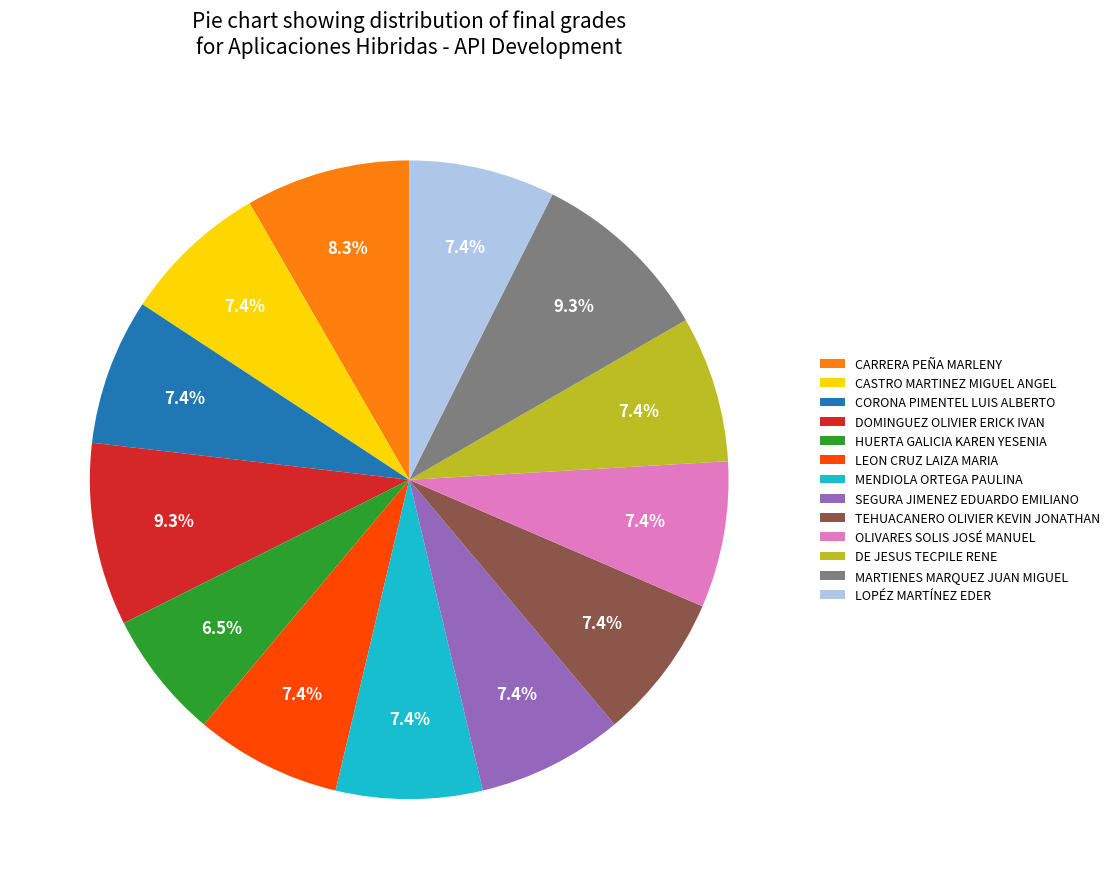

Which slice is the smallest?

HUERTA GALICIA KAREN YESENIA